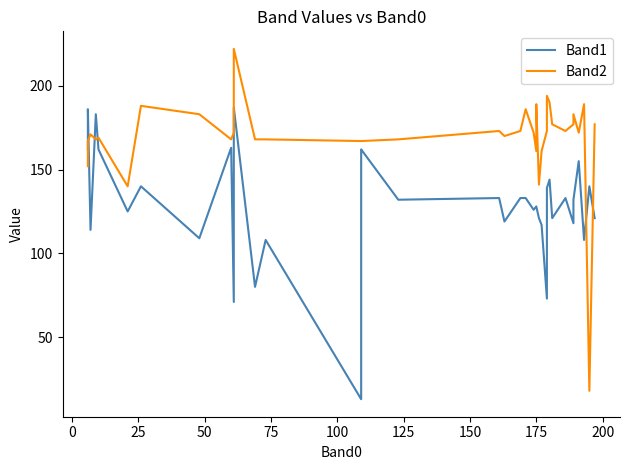

Does the chart have visible grid lines?

No